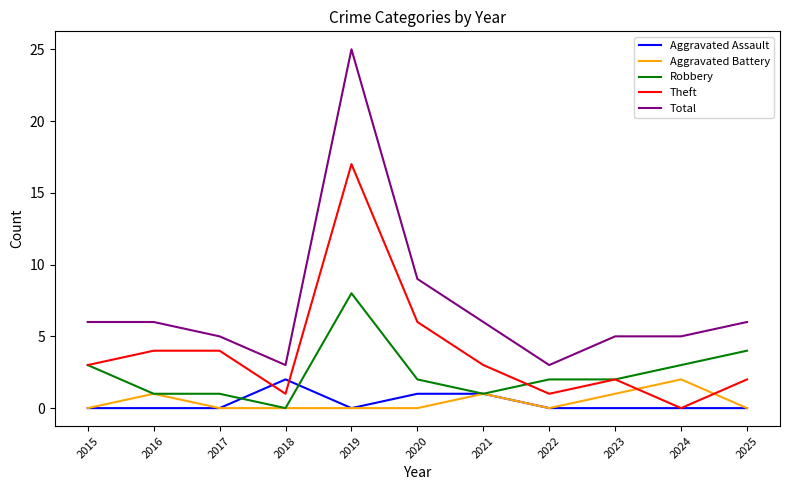

What is the total value across all series at 2019?

50